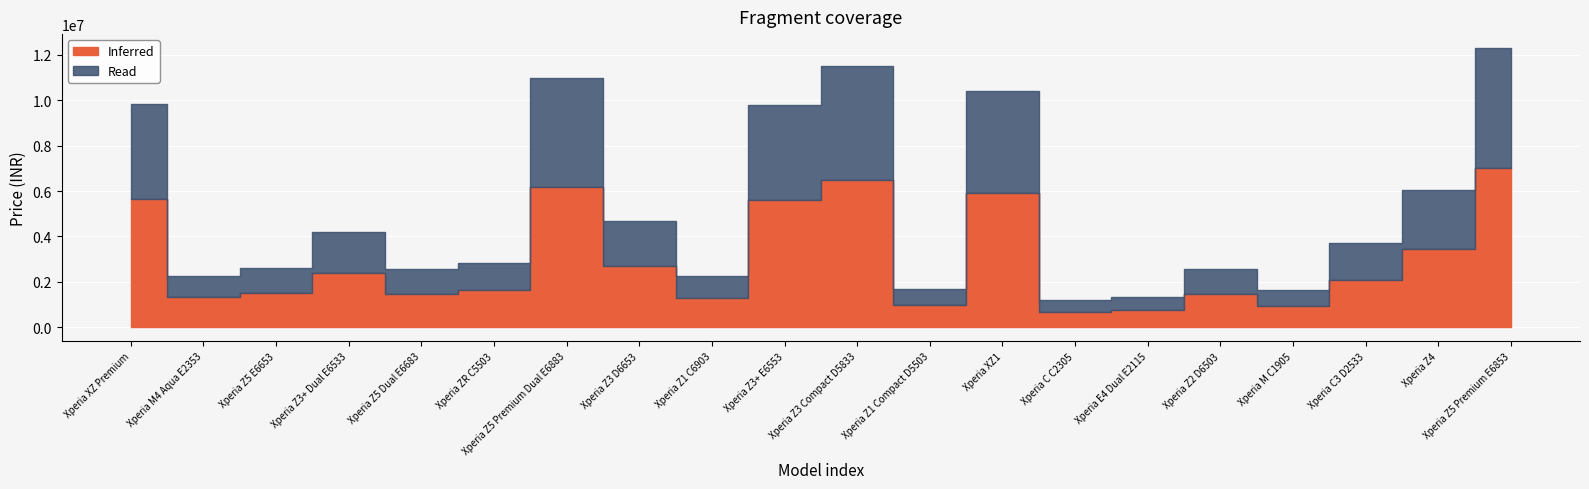

Reading left to right, transcribe all the data shown in this chart.

Inferred: Xperia XZ Premium=5650000	Xperia M4 Aqua E2353=1349000	Xperia Z5 E6653=1490000	Xperia Z3+ Dual E6533=2399700	Xperia Z5 Dual E6683=1450000	Xperia ZR C5503=1650000	Xperia Z5 Premium Dual E6883=6200000	Xperia Z3 D6653=2699000	Xperia Z1 C6903=1290000	Xperia Z3+ E6553=5600000	Xperia Z3 Compact D5833=6500000	Xperia Z1 Compact D5503=999000	Xperia XZ1=5899000	Xperia C C2305=689000	Xperia E4 Dual E2115=775000	Xperia Z2 D6503=1464000	Xperia M C1905=934450	Xperia C3 D2533=2100000	Xperia Z4=3450000	Xperia Z5 Premium E6853=7000000
Read: Xperia XZ Premium=4200000	Xperia M4 Aqua E2353=900000	Xperia Z5 E6653=1100000	Xperia Z3+ Dual E6533=1800000	Xperia Z5 Dual E6683=1100000	Xperia ZR C5503=1200000	Xperia Z5 Premium Dual E6883=4800000	Xperia Z3 D6653=2000000	Xperia Z1 C6903=950000	Xperia Z3+ E6553=4200000	Xperia Z3 Compact D5833=5000000	Xperia Z1 Compact D5503=700000	Xperia XZ1=4500000	Xperia C C2305=500000	Xperia E4 Dual E2115=550000	Xperia Z2 D6503=1100000	Xperia M C1905=700000	Xperia C3 D2533=1600000	Xperia Z4=2600000	Xperia Z5 Premium E6853=5300000